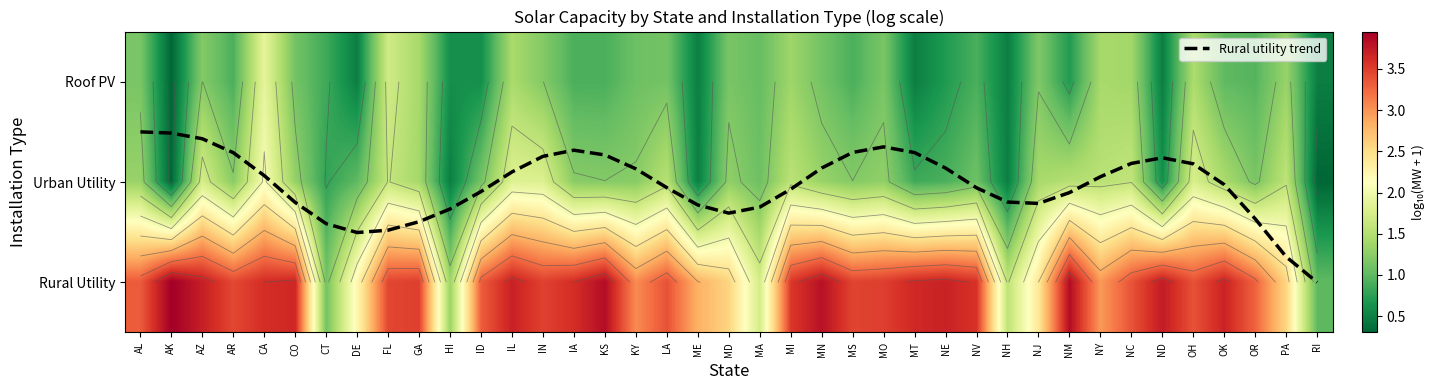

What is the sum of all Rural Utility values?

121.8